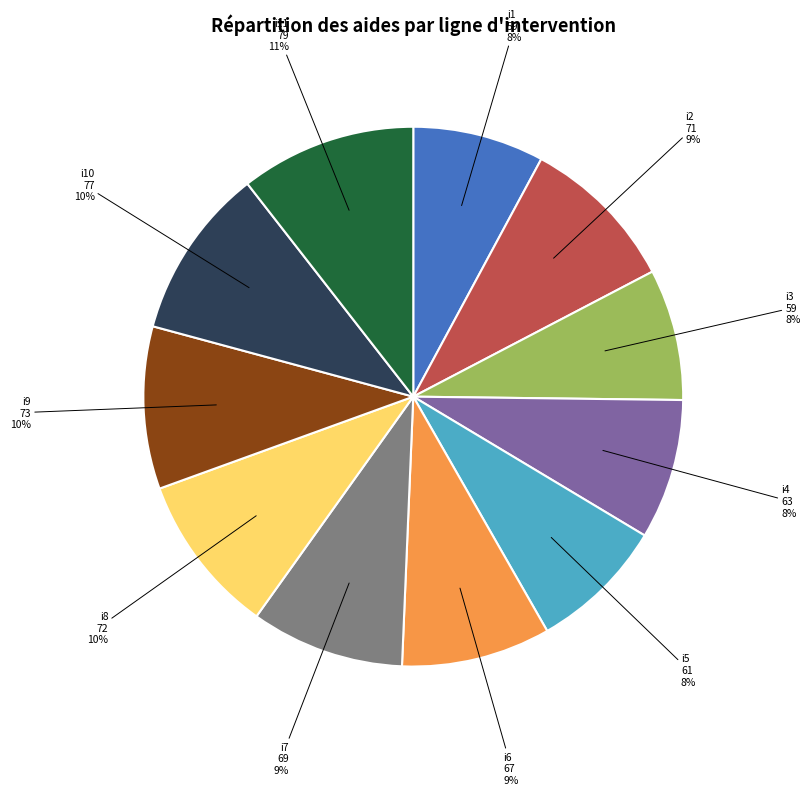

Is it true that i11 is 22% of the pie?

False